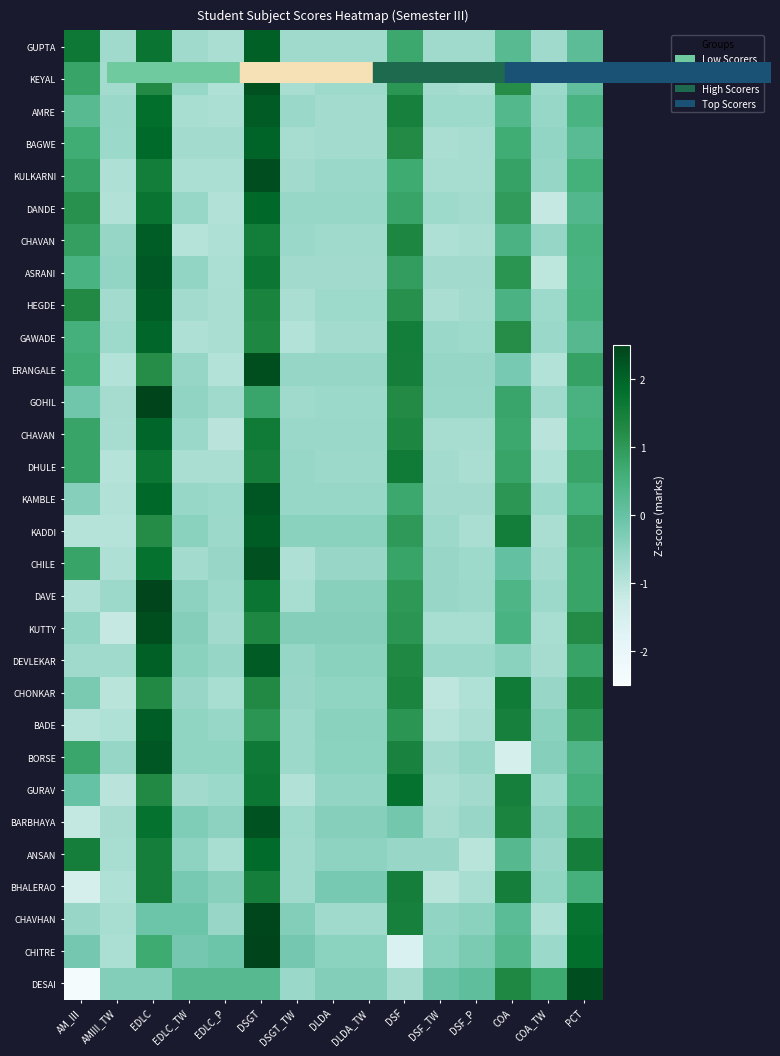

What is the difference between the highest and lowest values at DLDA_TW?

0.5